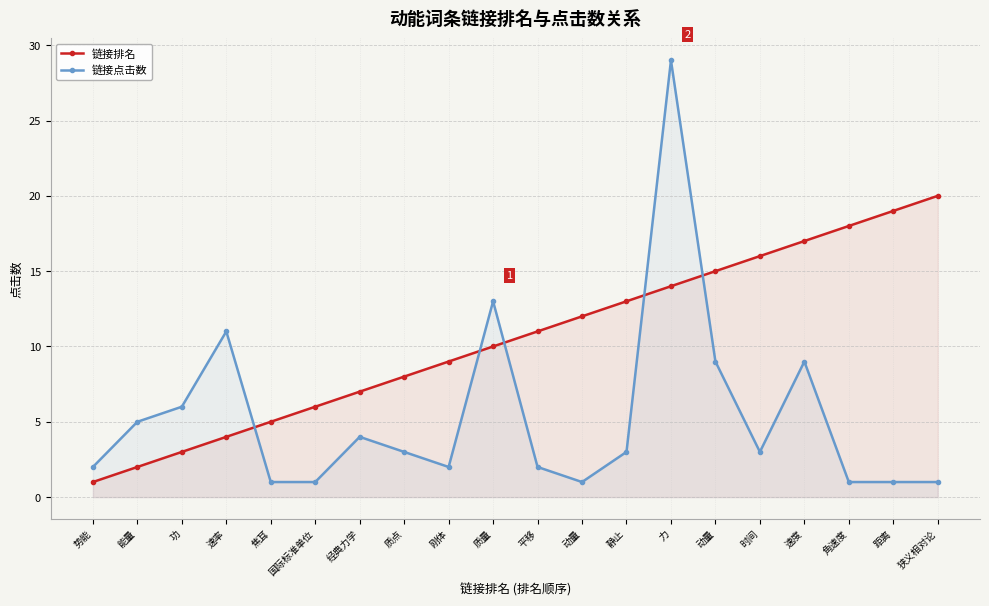

Reading right to left, extract all data points from this chart.

链接排名: 20	19	18	17	16	15	14	13	12	11	10	9	8	7	6	5	4	3	2	1
链接点击数: 1	1	1	9	3	9	29	3	1	2	13	2	3	4	1	1	11	6	5	2